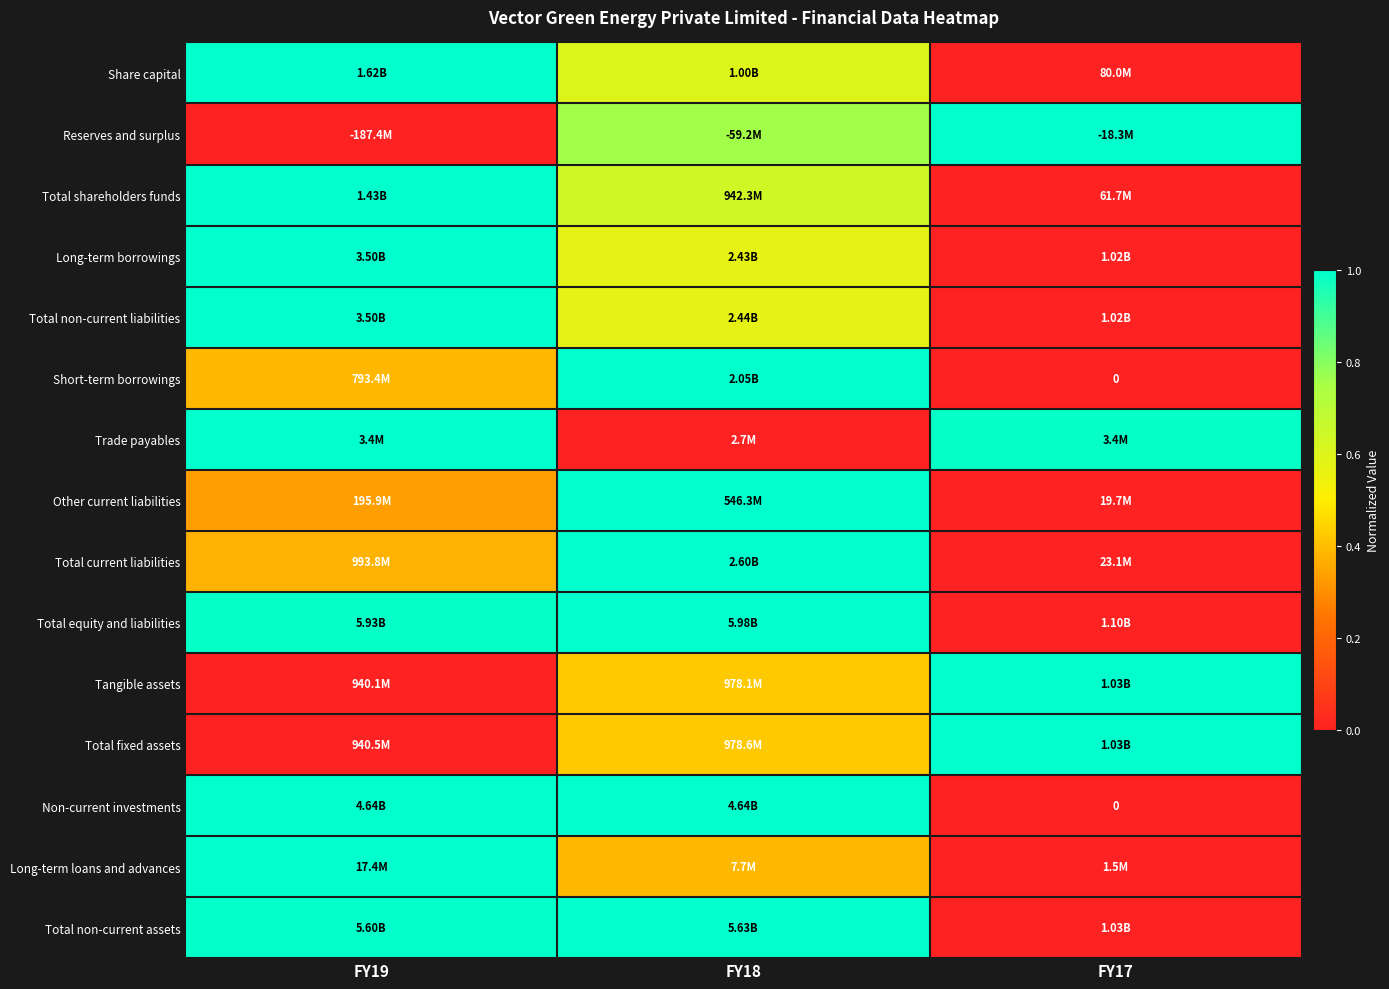

Is it true that Trade payables equals 1.6 at FY19?

False